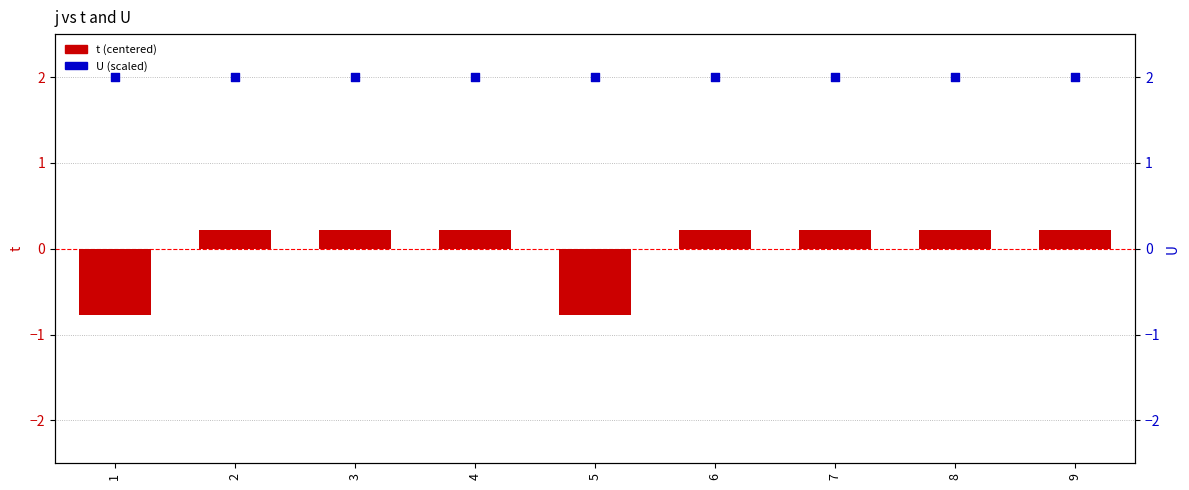

What is the total value across all series at 2?

2.2